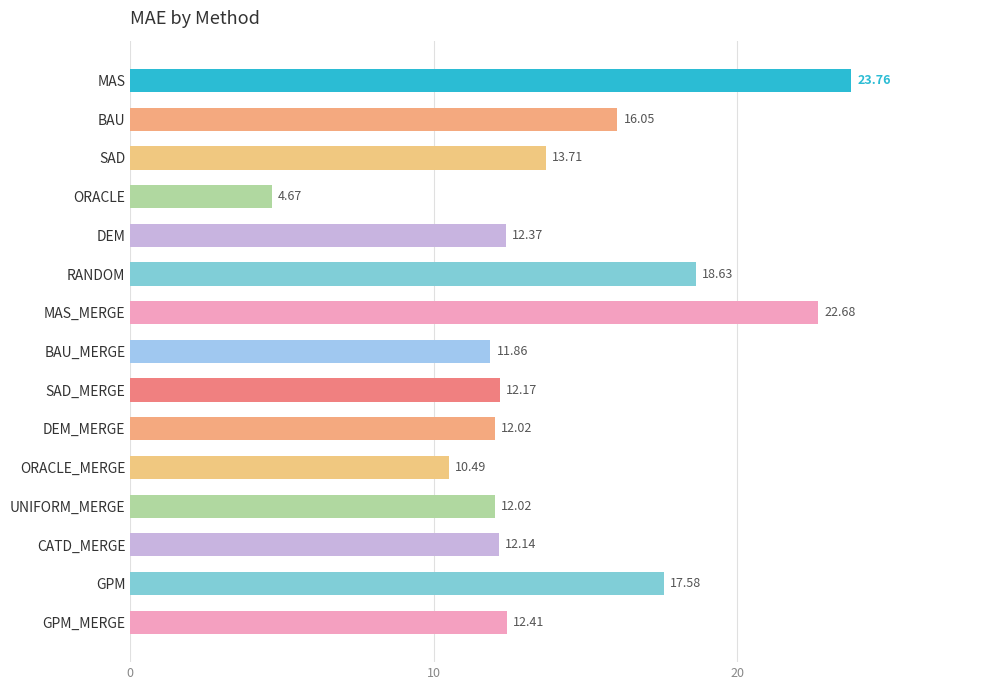

How many values are below 12?

3